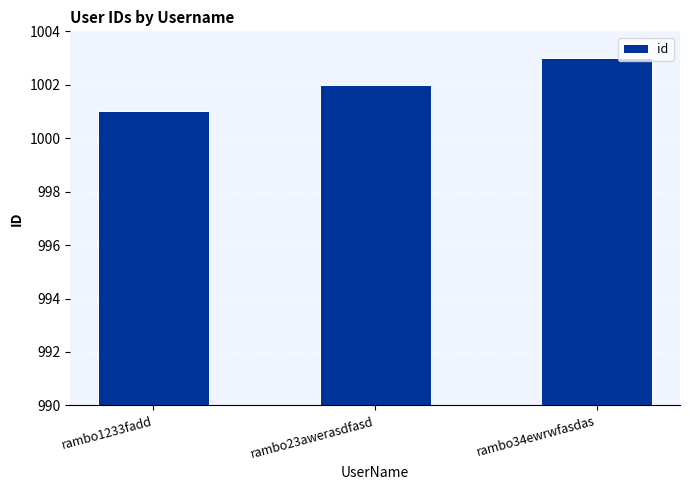

What is the difference between the maximum and minimum values?

2